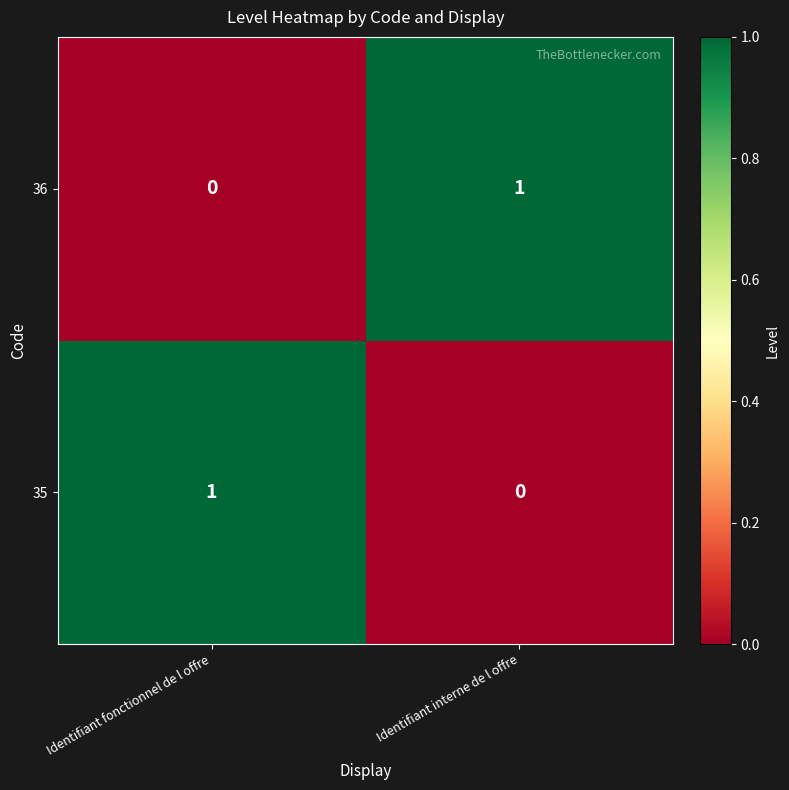

The value of 35 at Identifiant interne de l offre is 0. True or false?

True